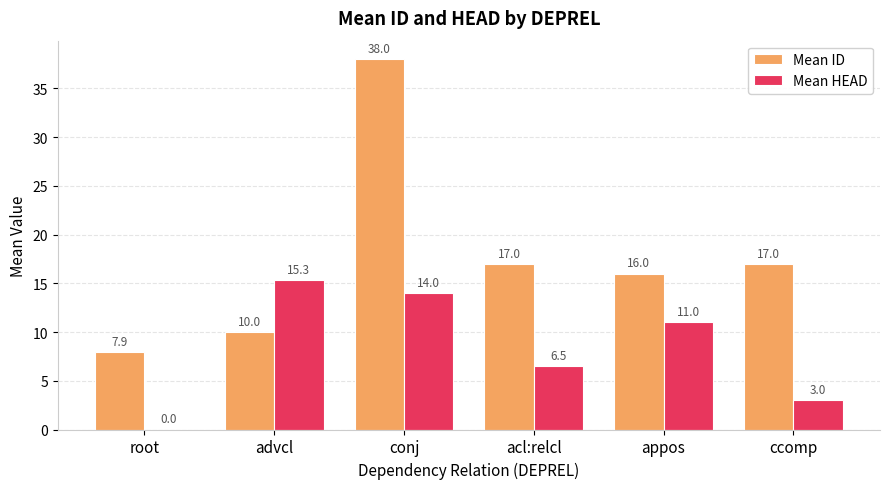

True or false: Mean HEAD has a value of 14.0 at conj.

True